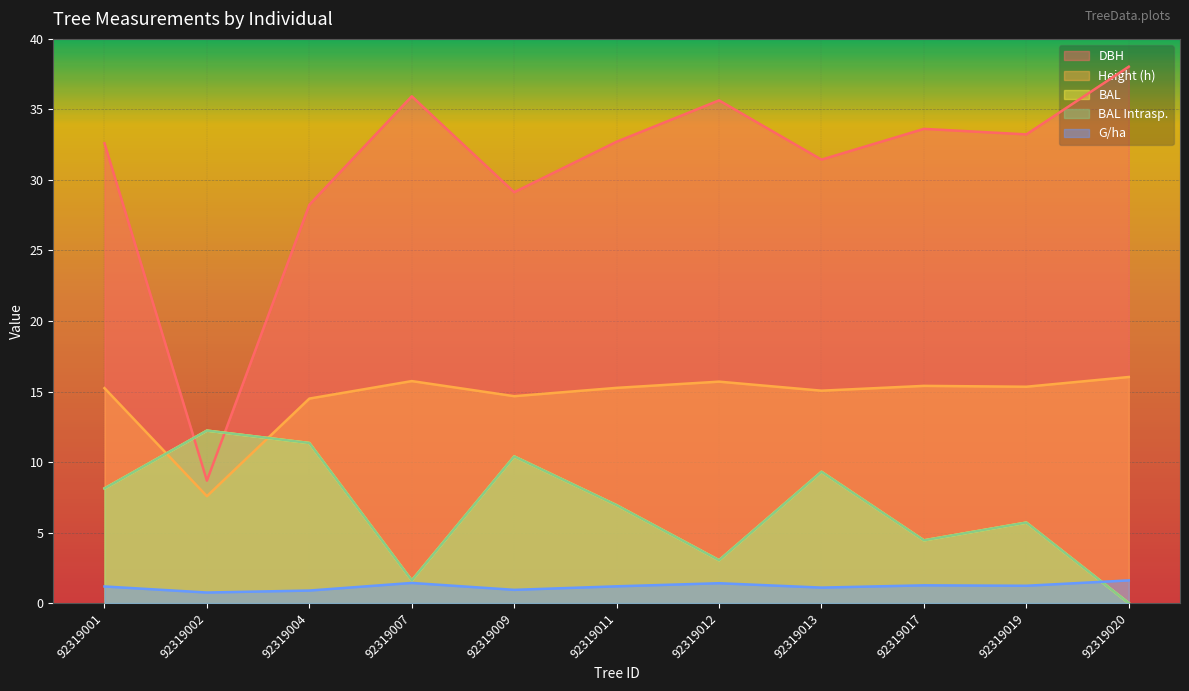

Which label corresponds to the largest value in the chart?

92319020